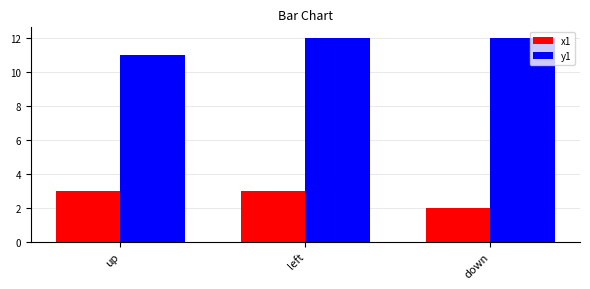

What is the value of the x1 bar at the 1st from the left?

3